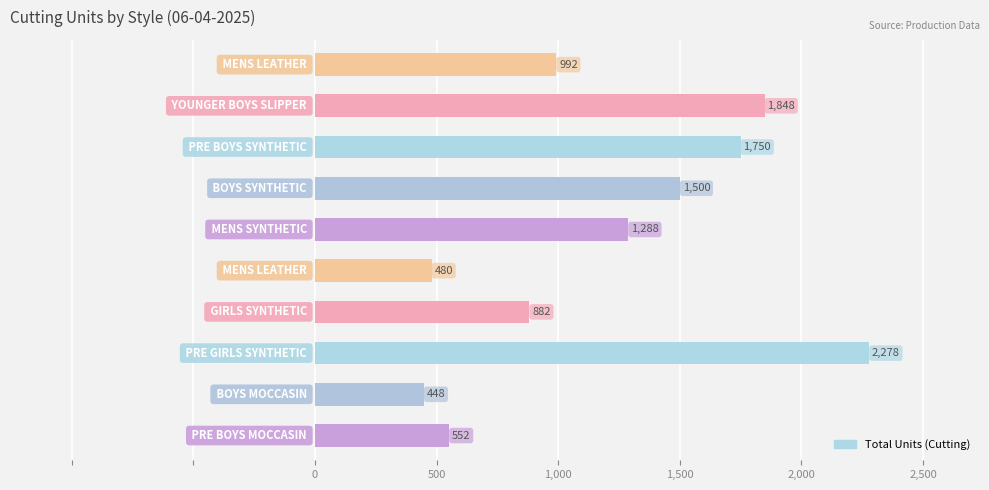

What is the minimum value shown in the chart?

448